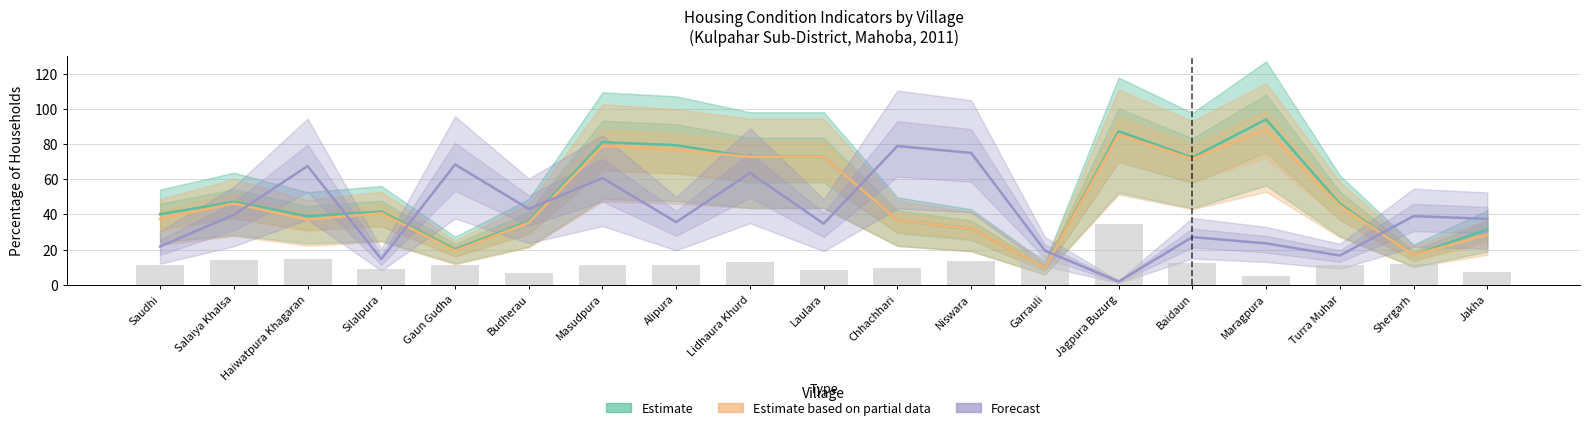

Does the chart contain any negative values?

No